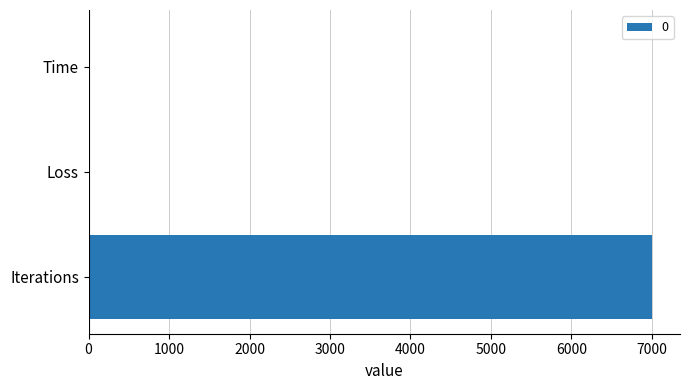

What is the greatest value displayed?

7000.0